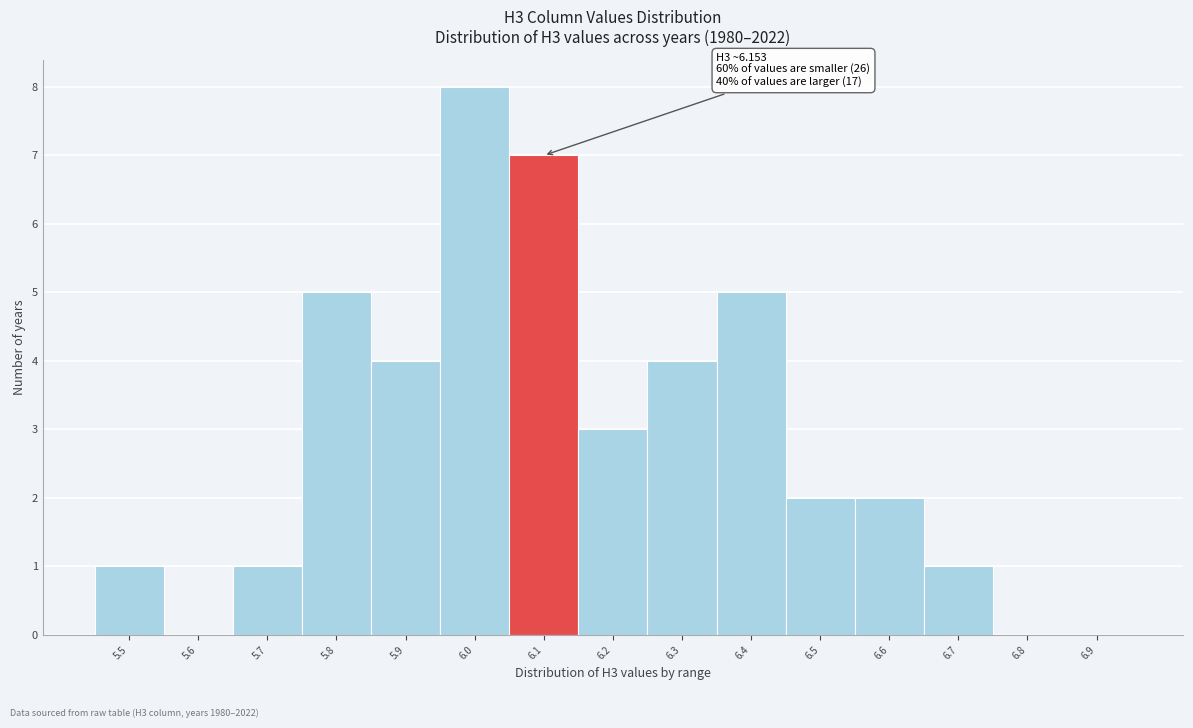

Reading right to left, transcribe all the data shown in this chart.

6.9=0	6.8=0	6.7=1	6.6=2	6.5=2	6.4=5	6.3=4	6.2=3	6.1=7	6.0=8	5.9=4	5.8=5	5.7=1	5.6=0	5.5=1